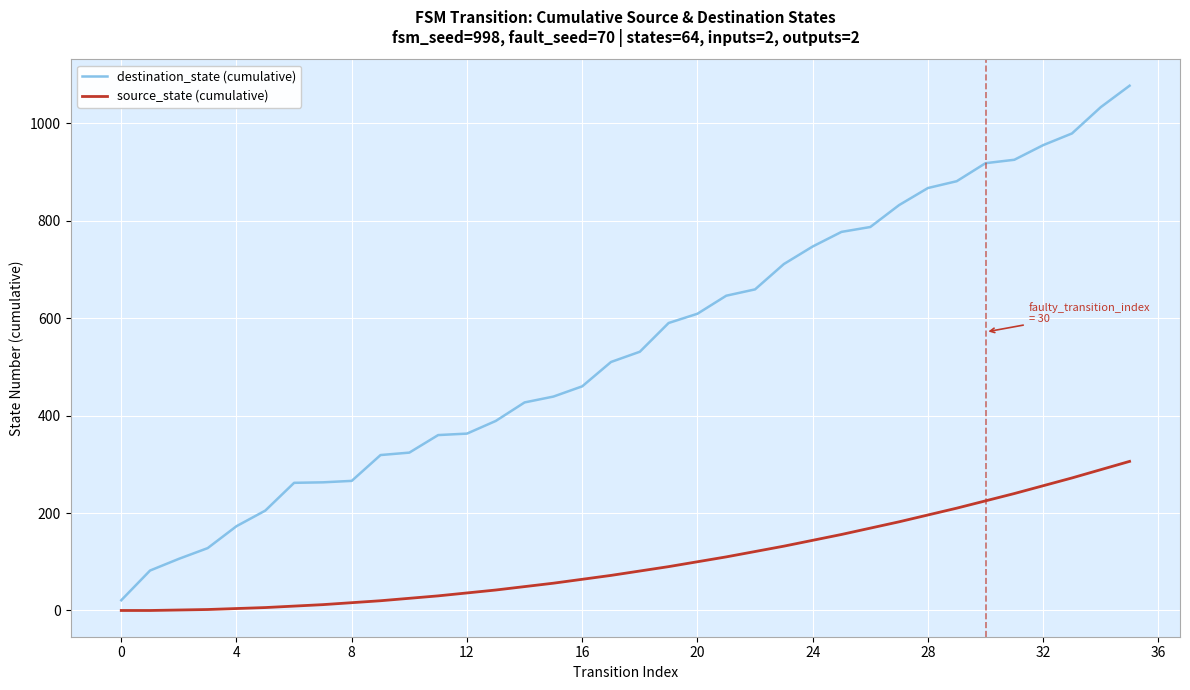

True or false: destination_state (cumulative) and source_state (cumulative) cross at least once.

False